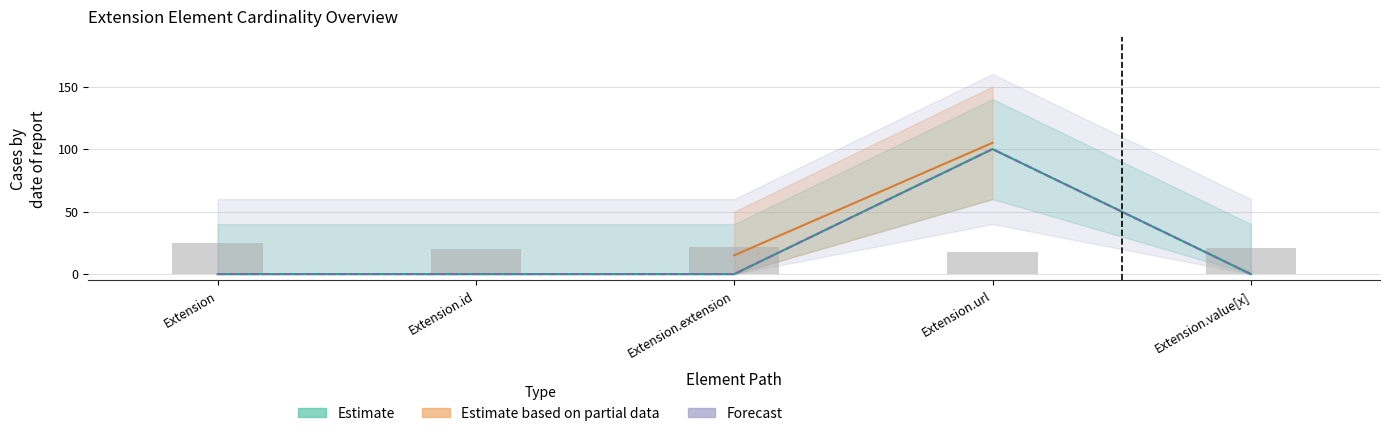

The value of Min at Extension.extension is 0. True or false?

True